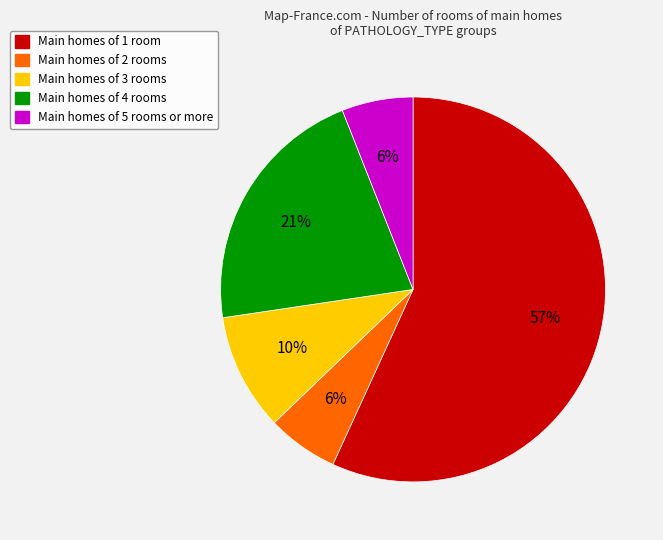

Is there any slice that represents more than half of the pie?

Yes